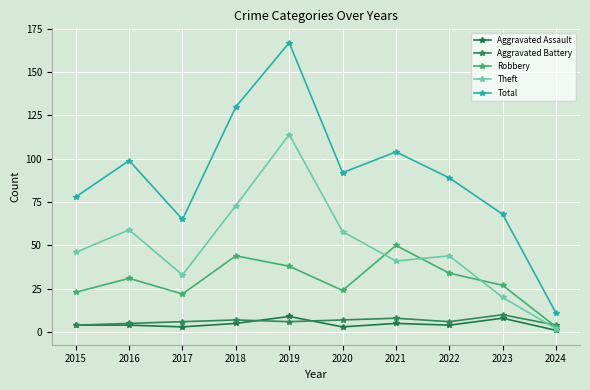

At which category is the sum across all series the highest?

2019